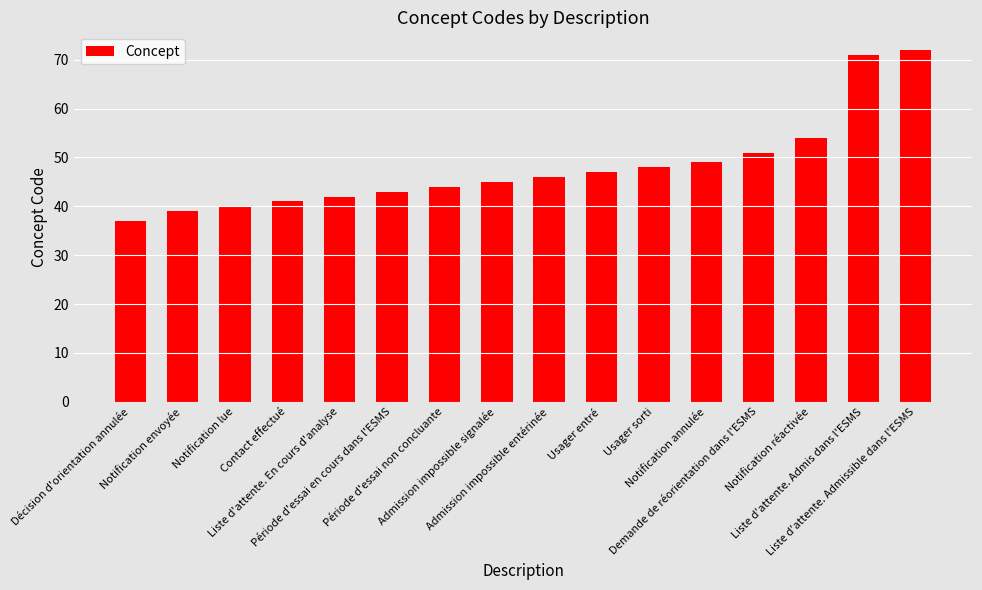

What is the minimum value shown in the chart?

37